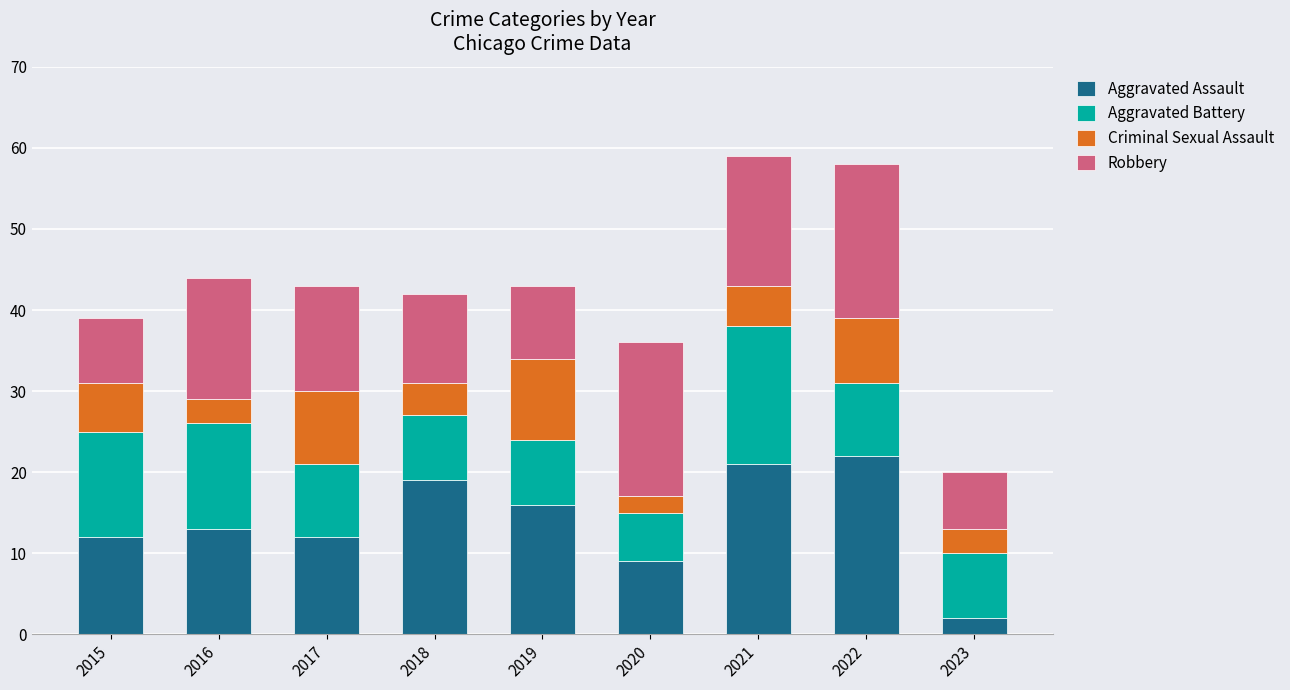

What is the total value across all series at 2016?

44